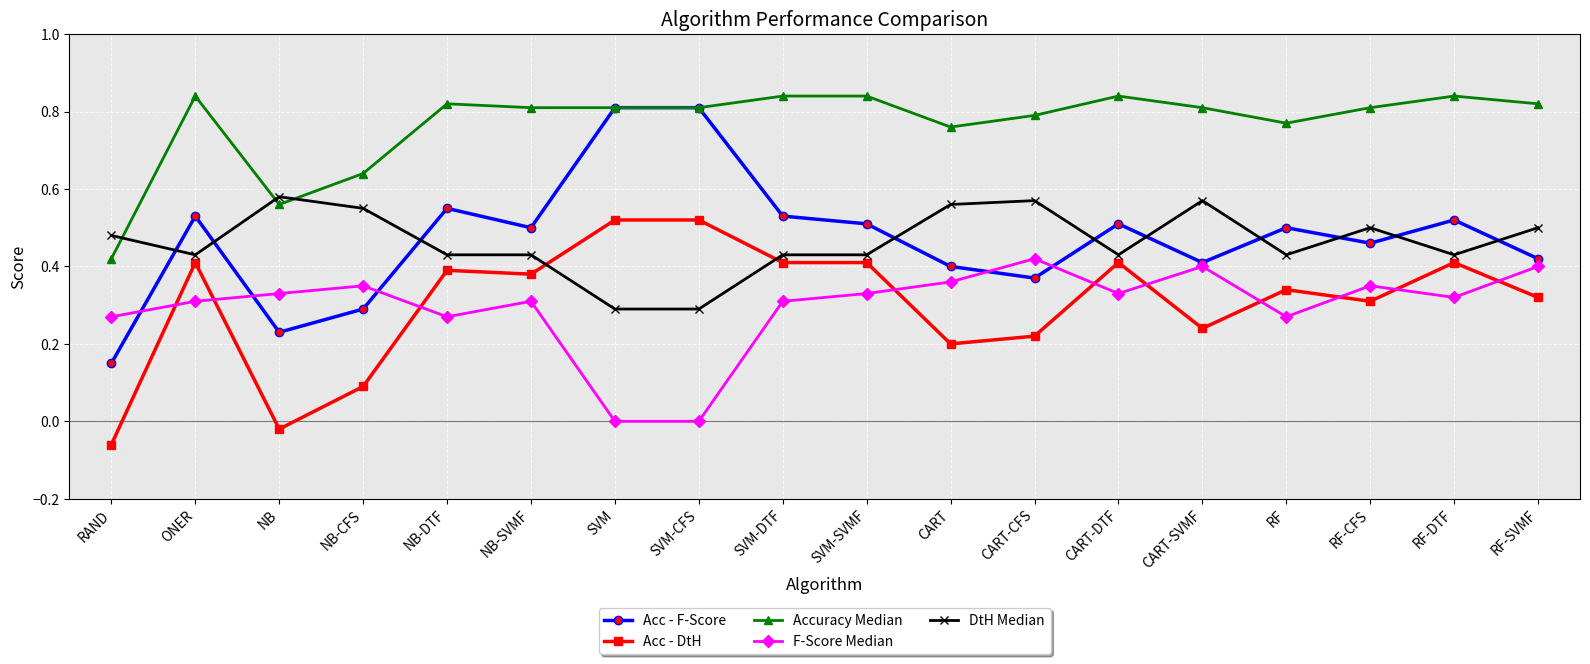

Where is the first local minimum for DtH Median?

ONER